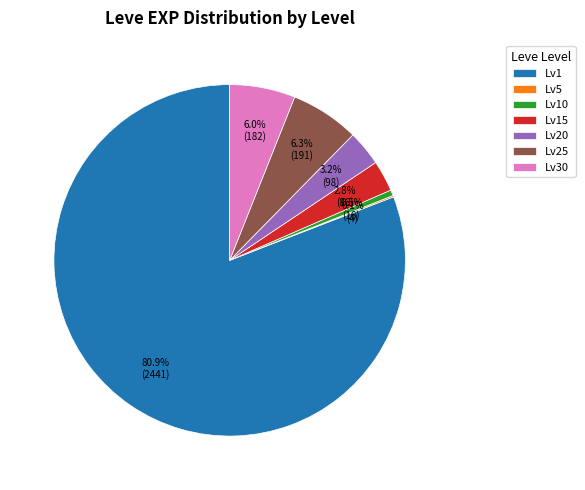

Combined, do Lv30 and Lv10 account for over 50%?

No